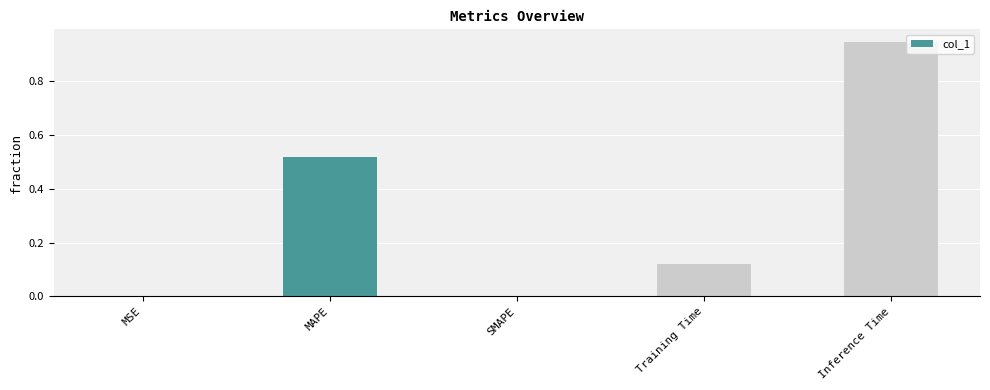

Count the number of data series in this chart.

1